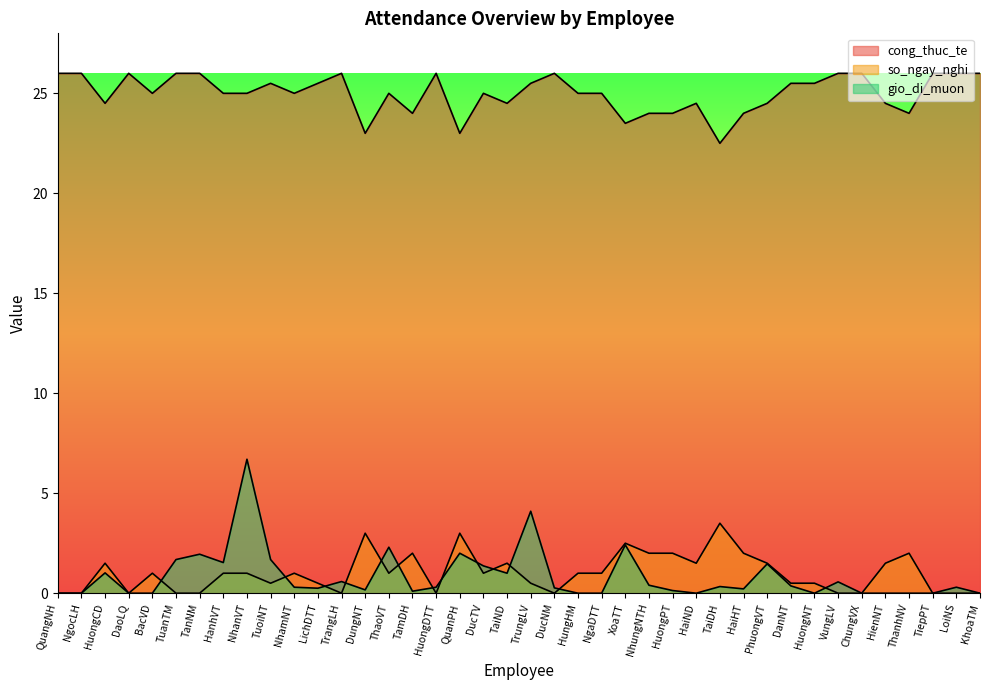

How many cong_thuc_te values are between 24 and 26?

36